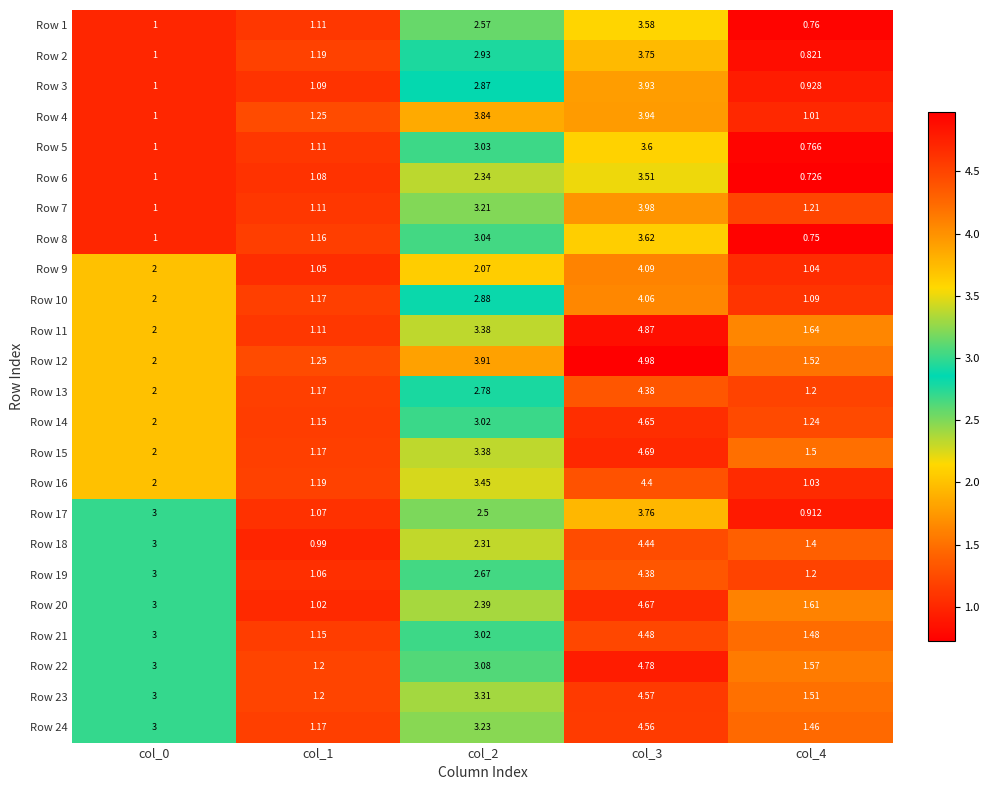

Is the value of Row 4 at col_1 greater than the value of Row 13 at col_0?

No